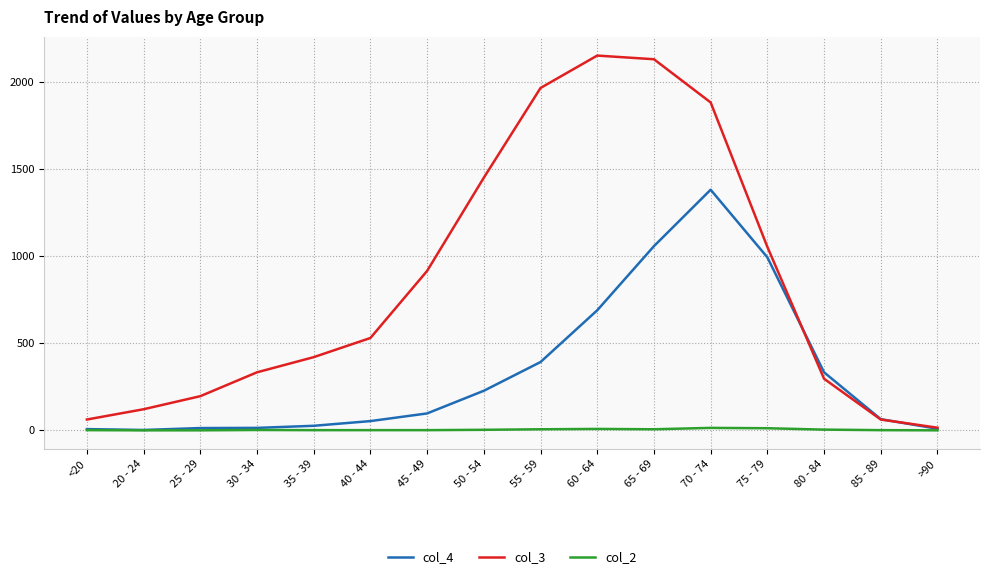

What is the difference between the highest and lowest values at <20?

61